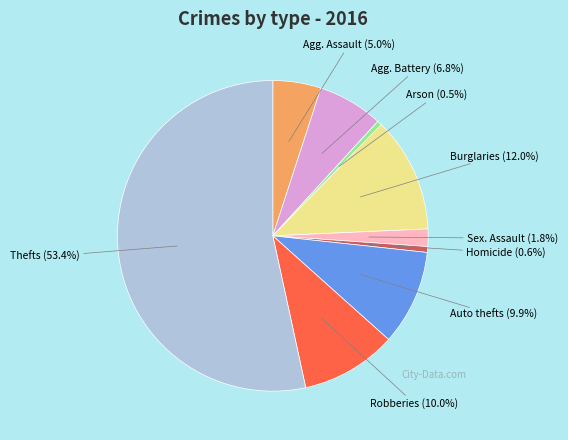

Is there any slice that represents more than half of the pie?

Yes